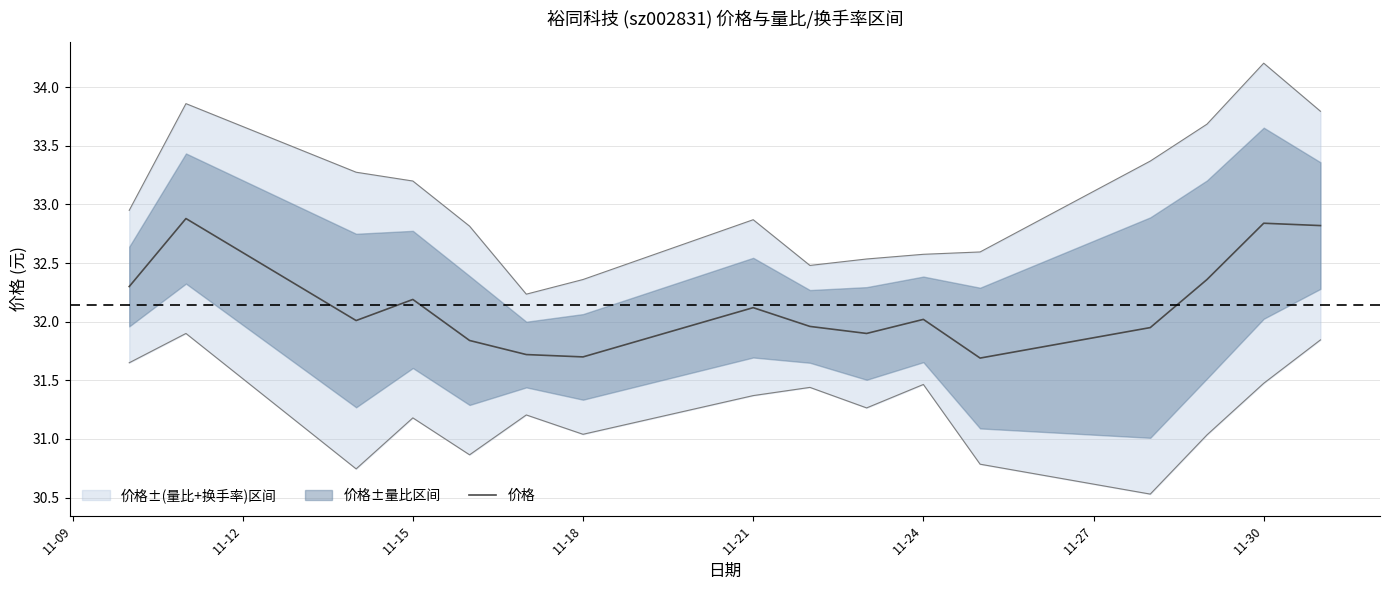

True or false: 价格 has a value of 32.1 at 11-21.

True